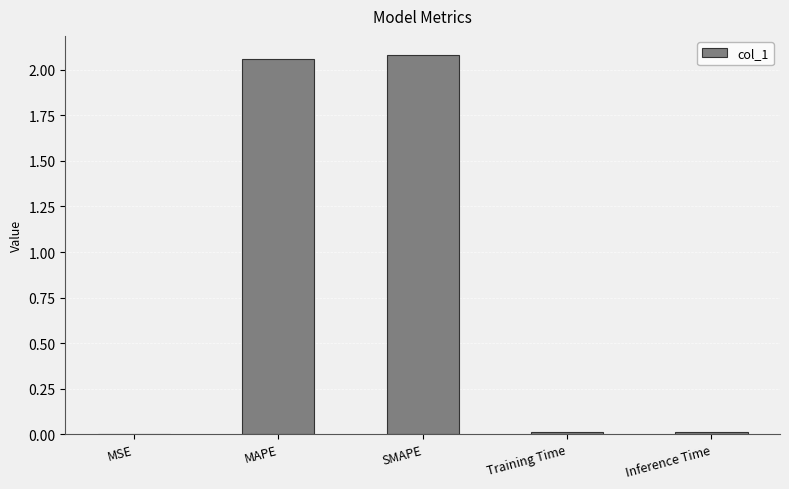

What is the sum of all values?

4.2